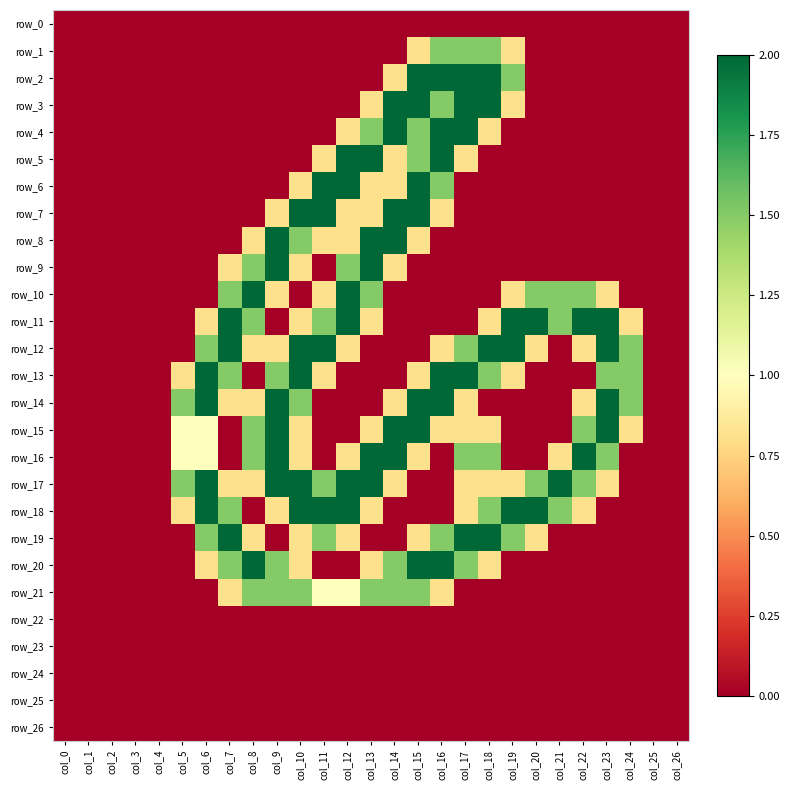

Rank the series by their maximum value, from lowest to highest.

row_0, row_22, row_23, row_24, row_25, row_26, row_1, row_21, row_2, row_3, row_4, row_5, row_6, row_7, row_8, row_9, row_10, row_11, row_12, row_13, row_14, row_15, row_16, row_17, row_18, row_19, row_20